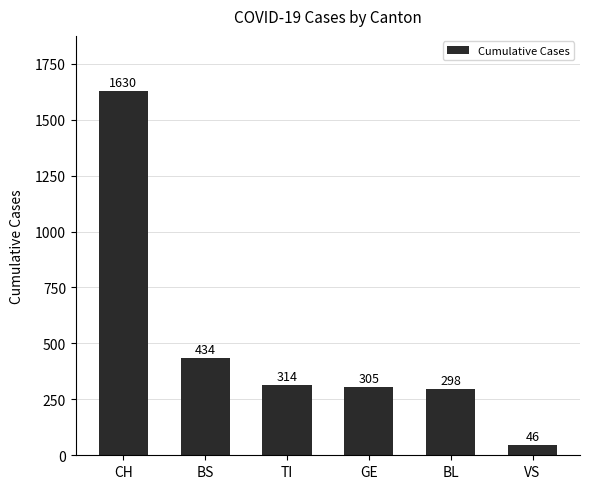

Rank the categories by value from highest to lowest.

CH, BS, TI, GE, BL, VS